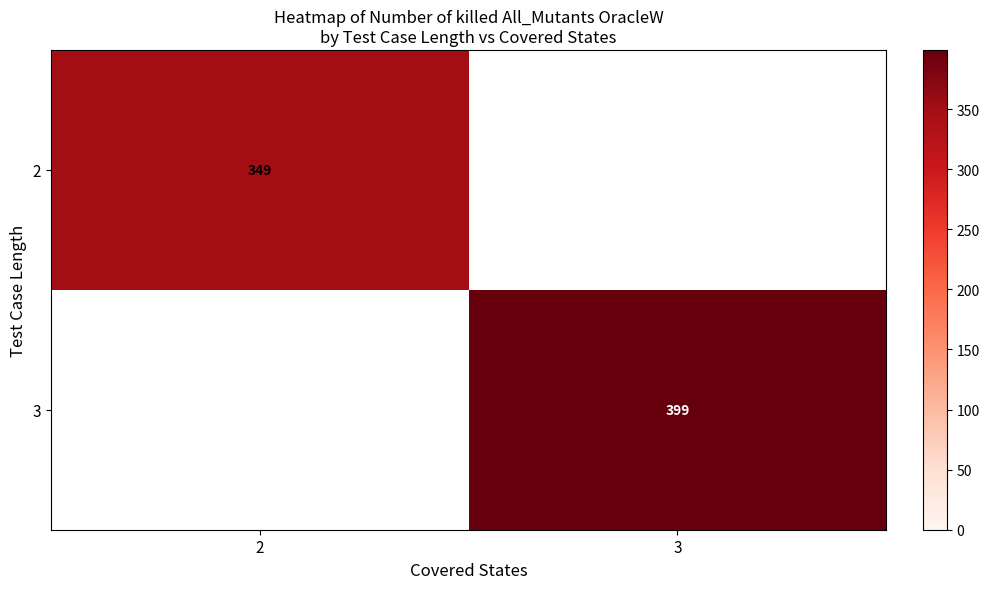

At how many categories does at least one series exceed 369?

1